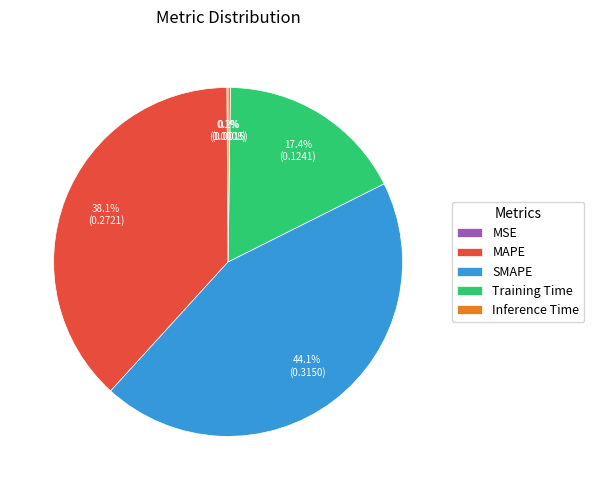

Does any single category account for the majority?

No